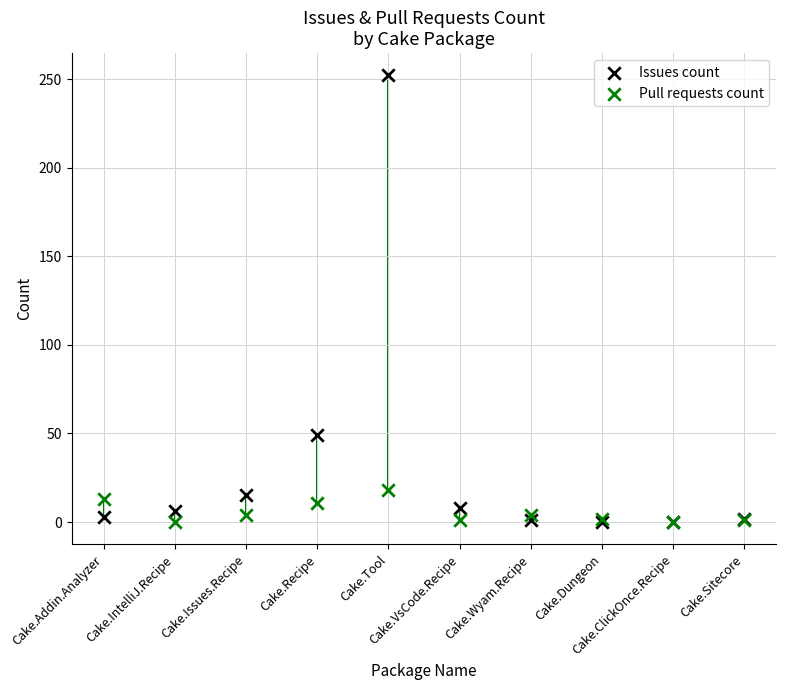

Across all series, what Y value is closest to 126?

49